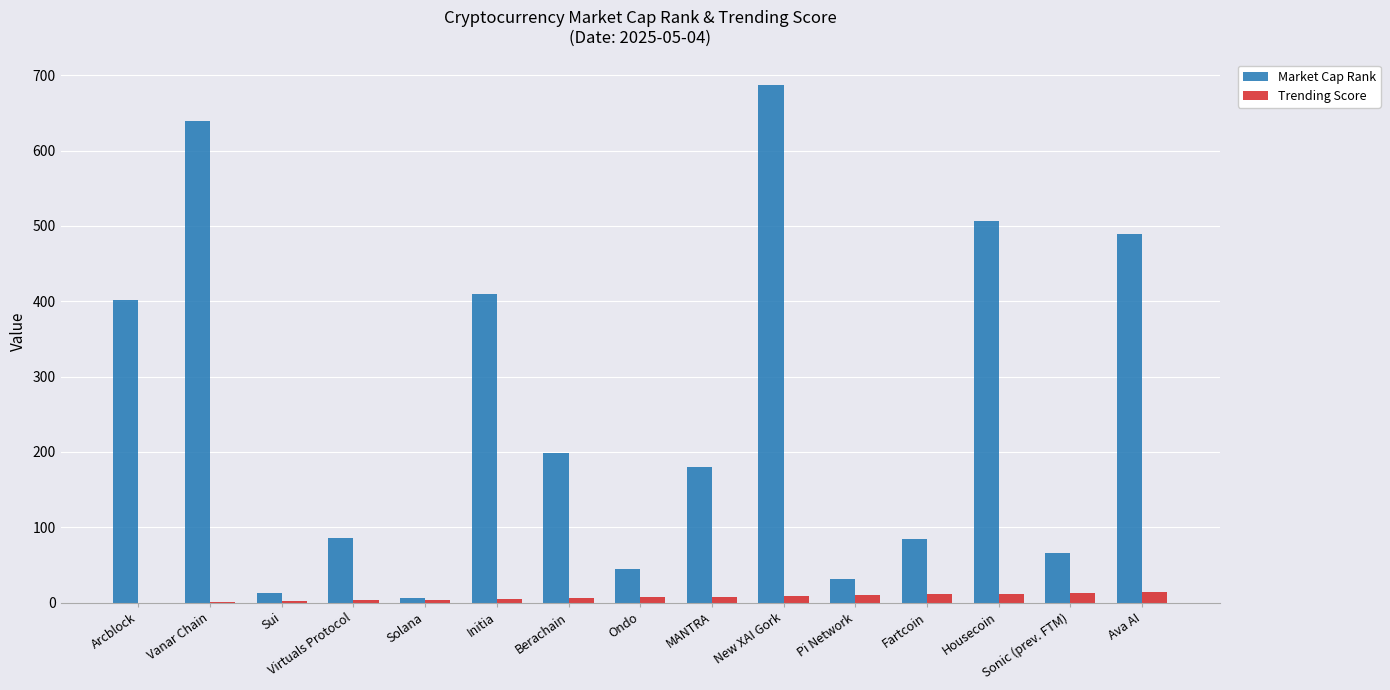

Is the value of Trending Score at Solana greater than the value of Market Cap Rank at Pi Network?

No